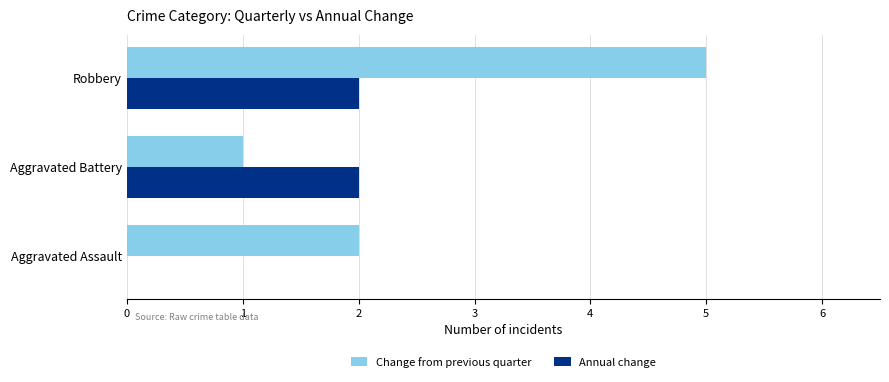

What is the sum of the Change from previous quarter values at Aggravated Assault and Aggravated Battery?

3